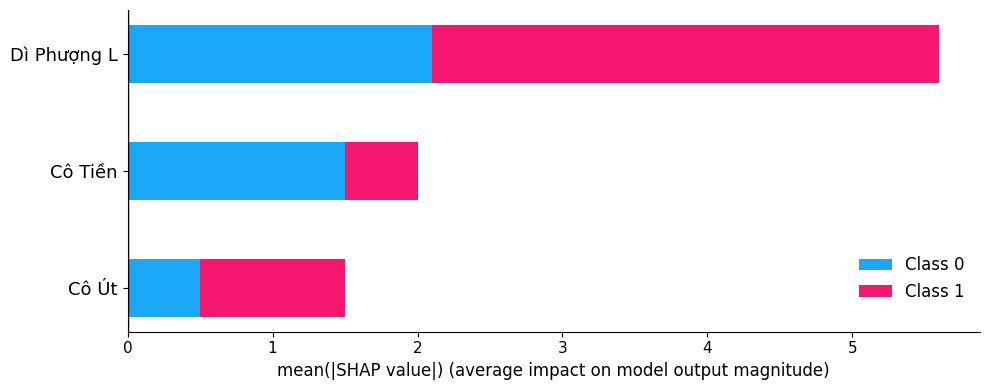

At which label does Class 0 reach its minimum?

Cô Út